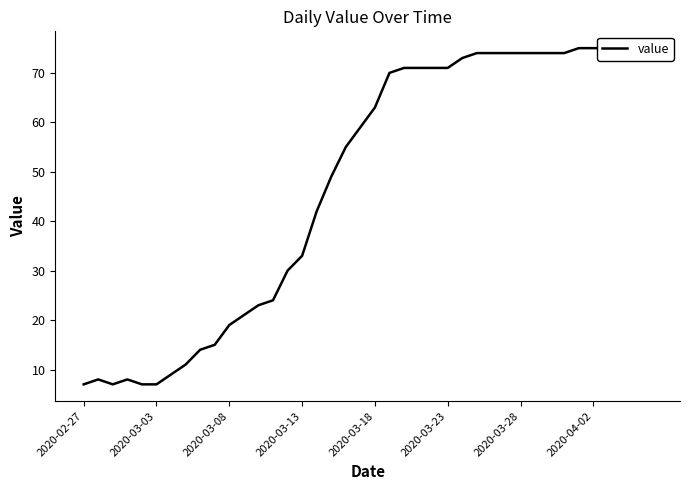

The chart shows a value of 10 at 2020-03-03. True or false?

False